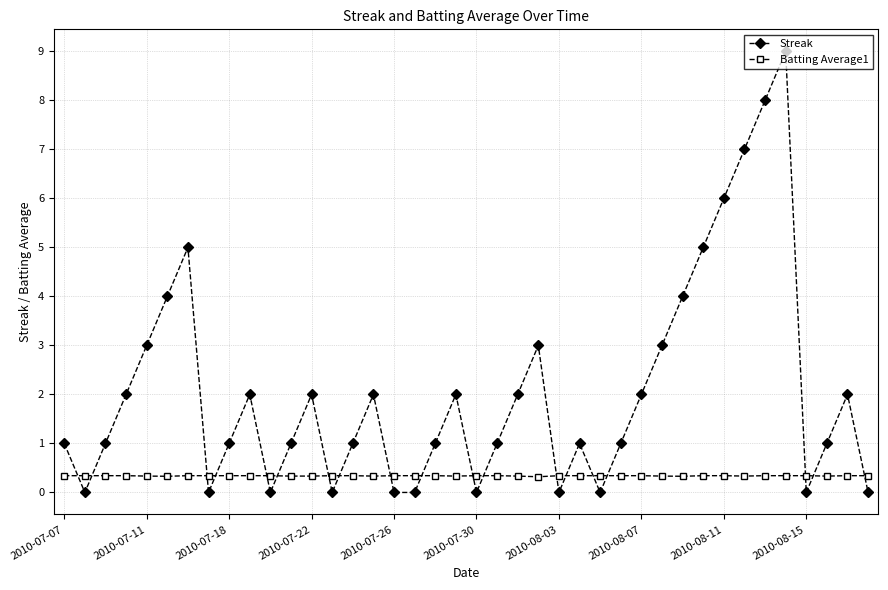

Which series has the largest total across all categories?

Streak